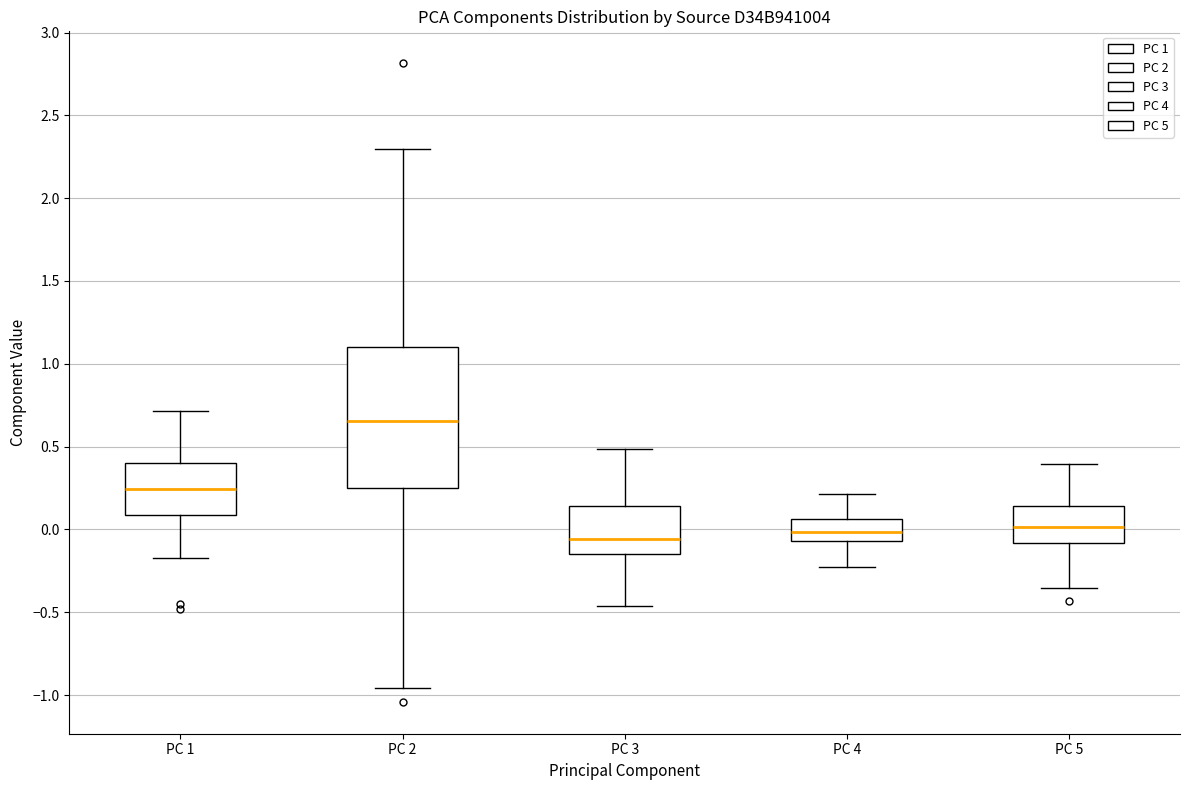

Reading left to right, transcribe this box plot: for each box, give where its median line is, the range the box spans, and where its two whiskers end, as read against the y-axis. The values are not printed on the chart, so give them approximately, as read against the axis.

PC 1: median 0.25, box 0.10 to 0.40, whiskers -0.15 to 0.70
PC 2: median 0.65, box 0.25 to 1.10, whiskers -0.95 to 2.30
PC 3: median -0.05, box -0.15 to 0.15, whiskers -0.45 to 0.50
PC 4: median 0.00, box -0.05 to 0.05, whiskers -0.25 to 0.20
PC 5: median 0.00, box -0.10 to 0.15, whiskers -0.35 to 0.40